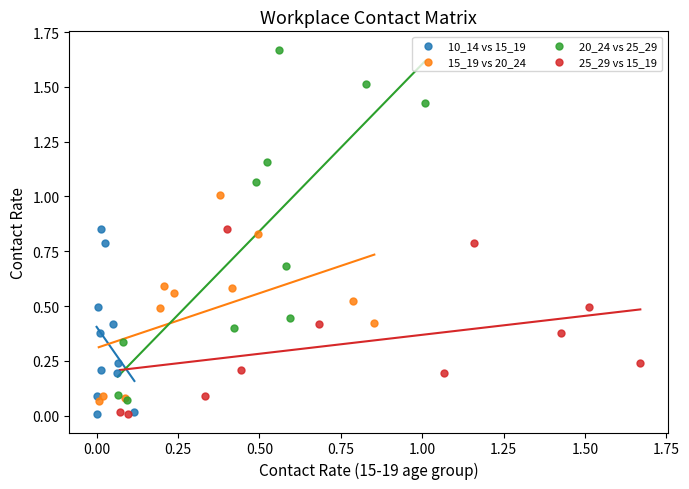

Which series contains the highest Y value?

20_24 vs 25_29